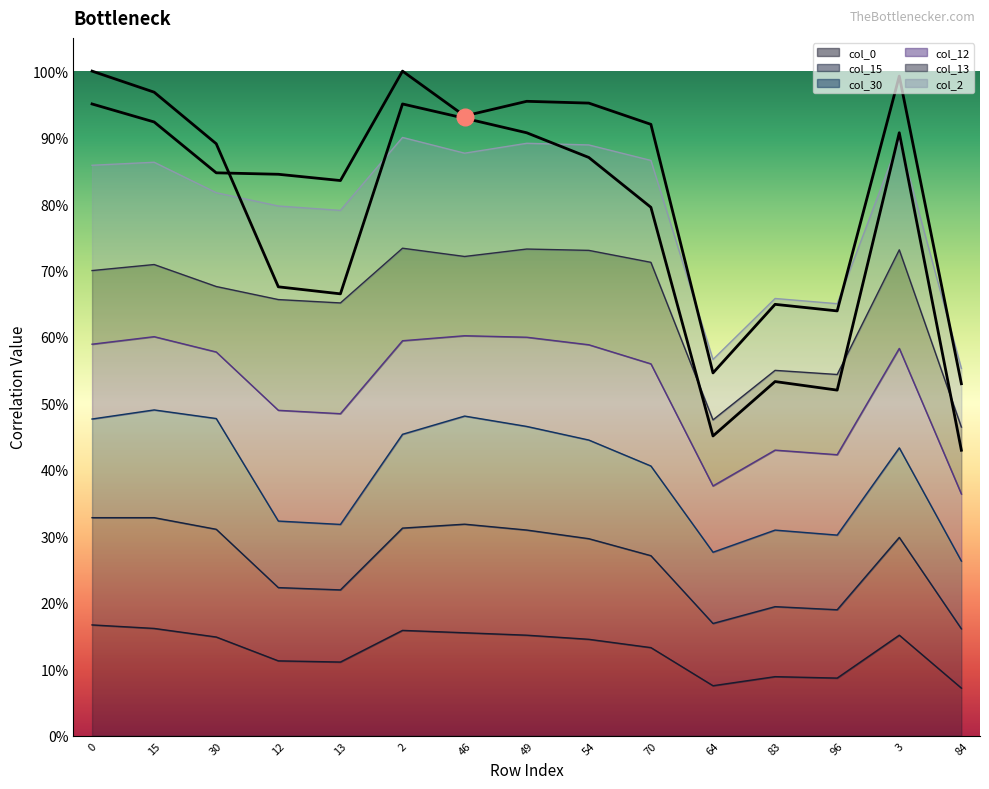

True or false: col_0 has a value of 0.2 at 3.

True